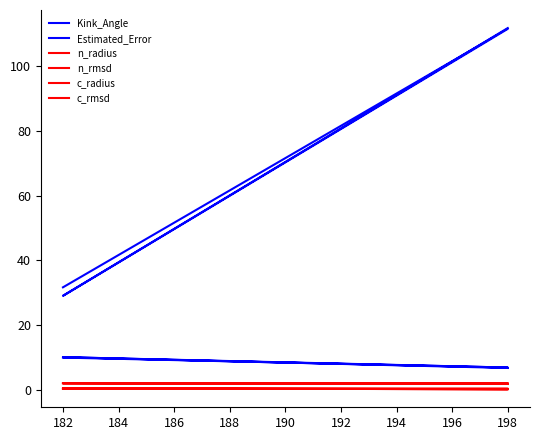

The n_rmsd series shows 0.4 at 198. True or false?

True